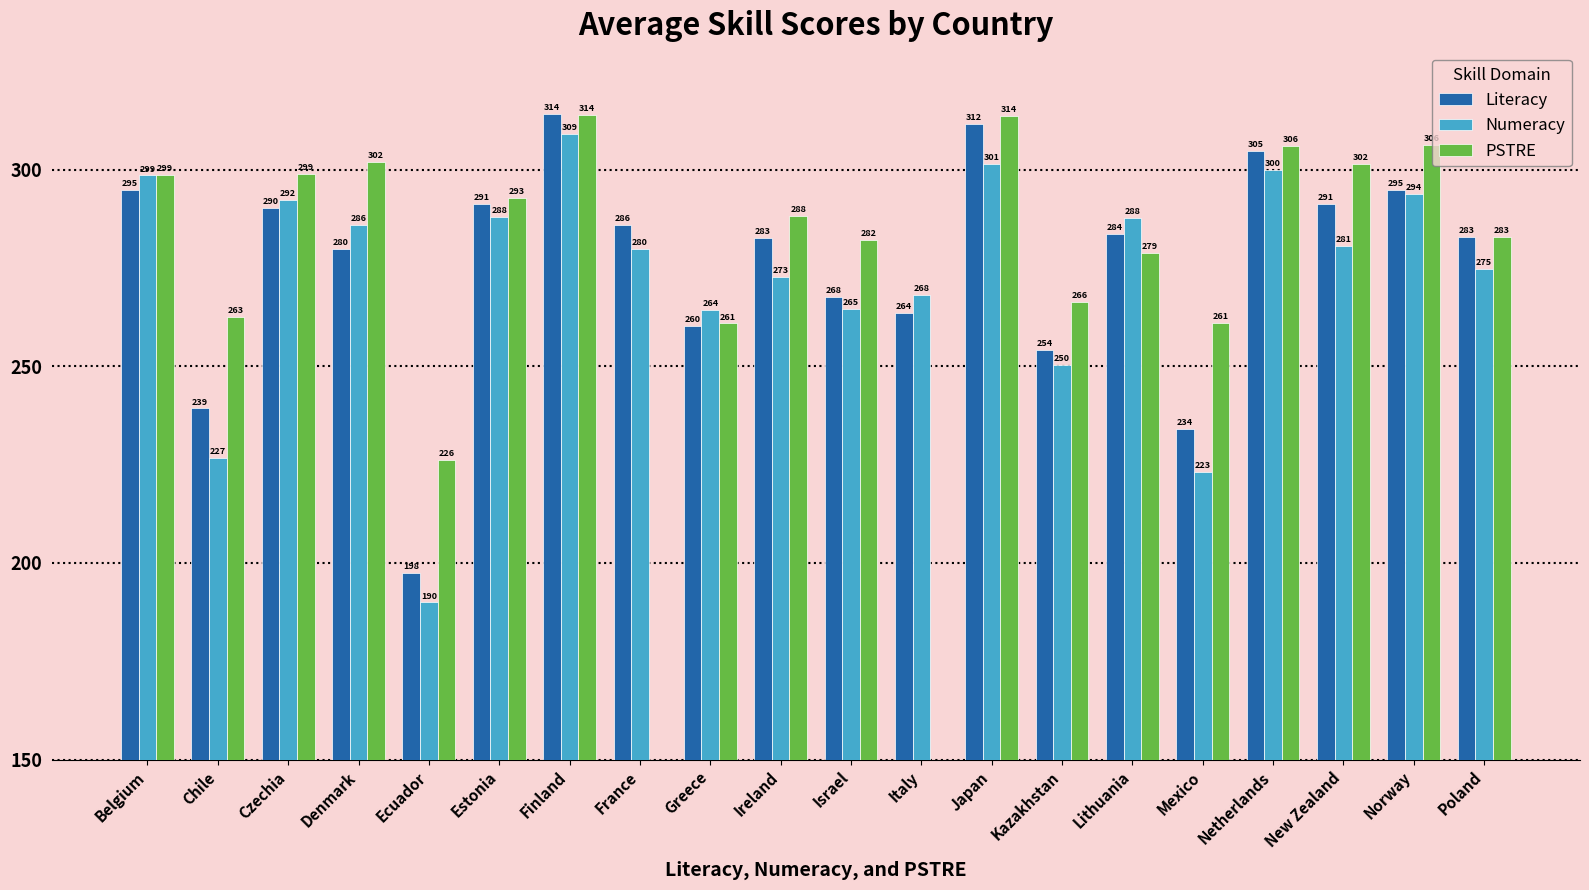

Are the bars horizontal?

No